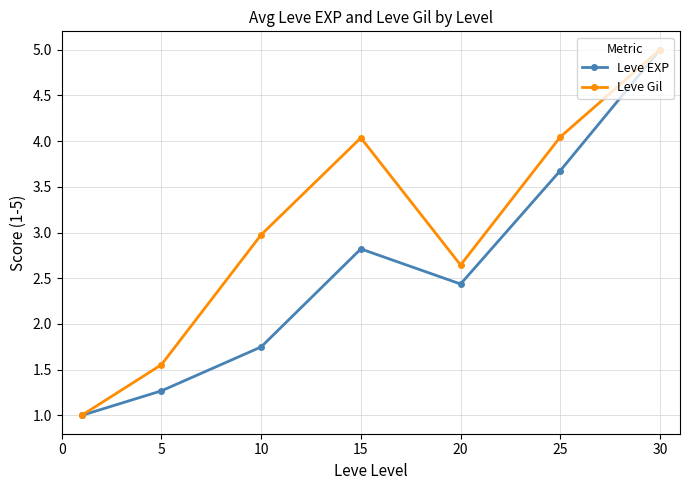

Does the chart display data point markers on the line(s)?

Yes